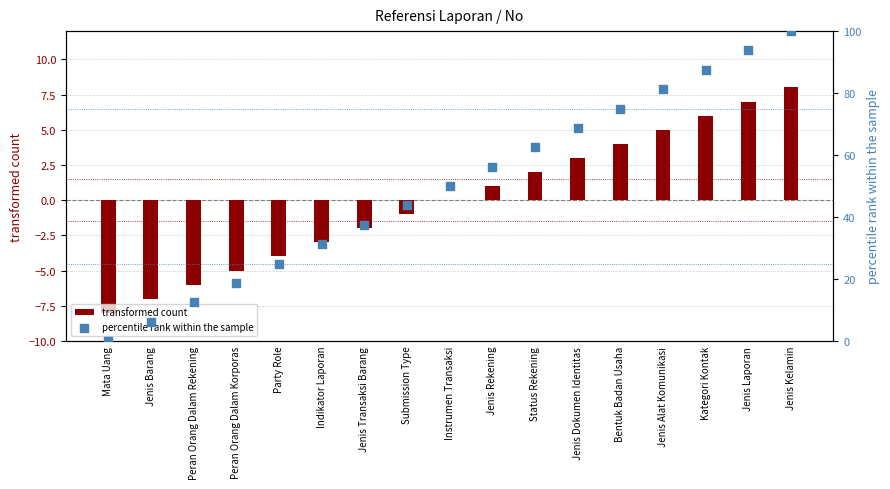

What are all the series names shown in the legend?

transformed count, percentile rank within the sample